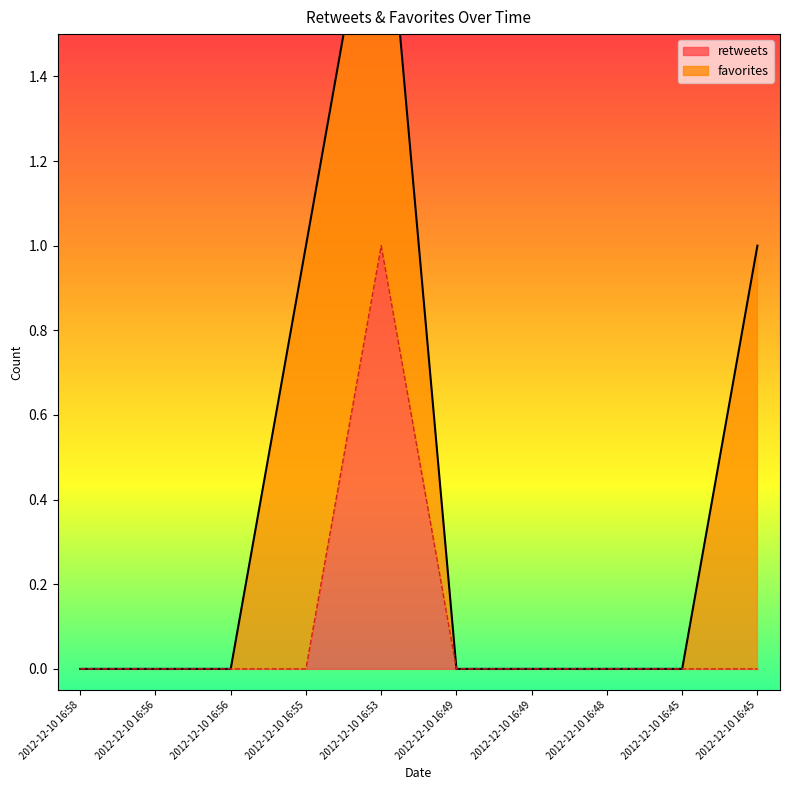

List the labels in order of value, largest first.

2012-12-10 16:53, 2012-12-10 16:58, 2012-12-10 16:56, 2012-12-10 16:56, 2012-12-10 16:55, 2012-12-10 16:49, 2012-12-10 16:49, 2012-12-10 16:48, 2012-12-10 16:45, 2012-12-10 16:45